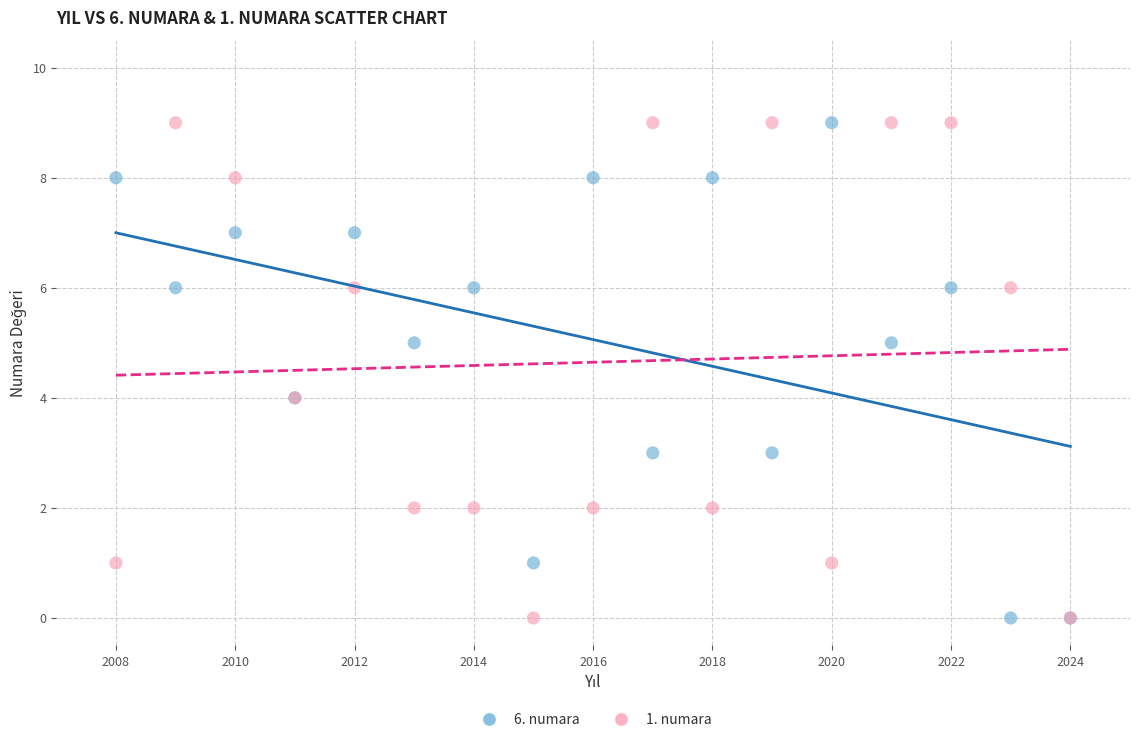

What is the X range (max minus min) for the scatter plot?

16